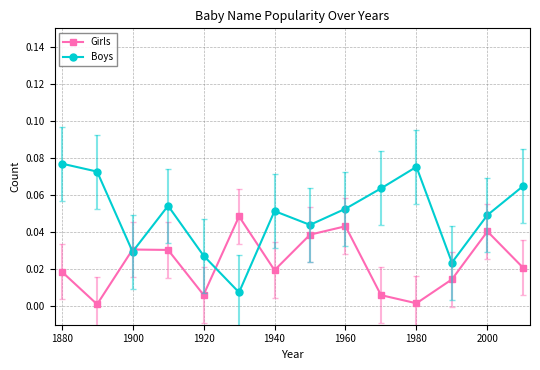

How many interior local peaks does the Girls series have?

4